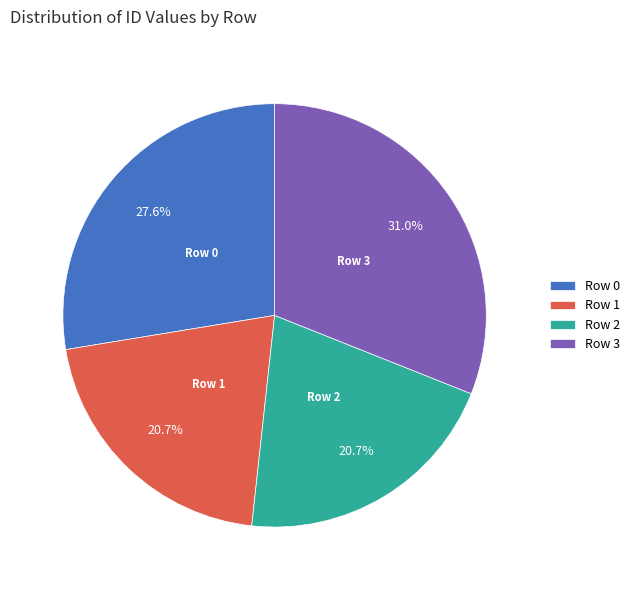

Which category has the biggest portion of the pie?

Row 3